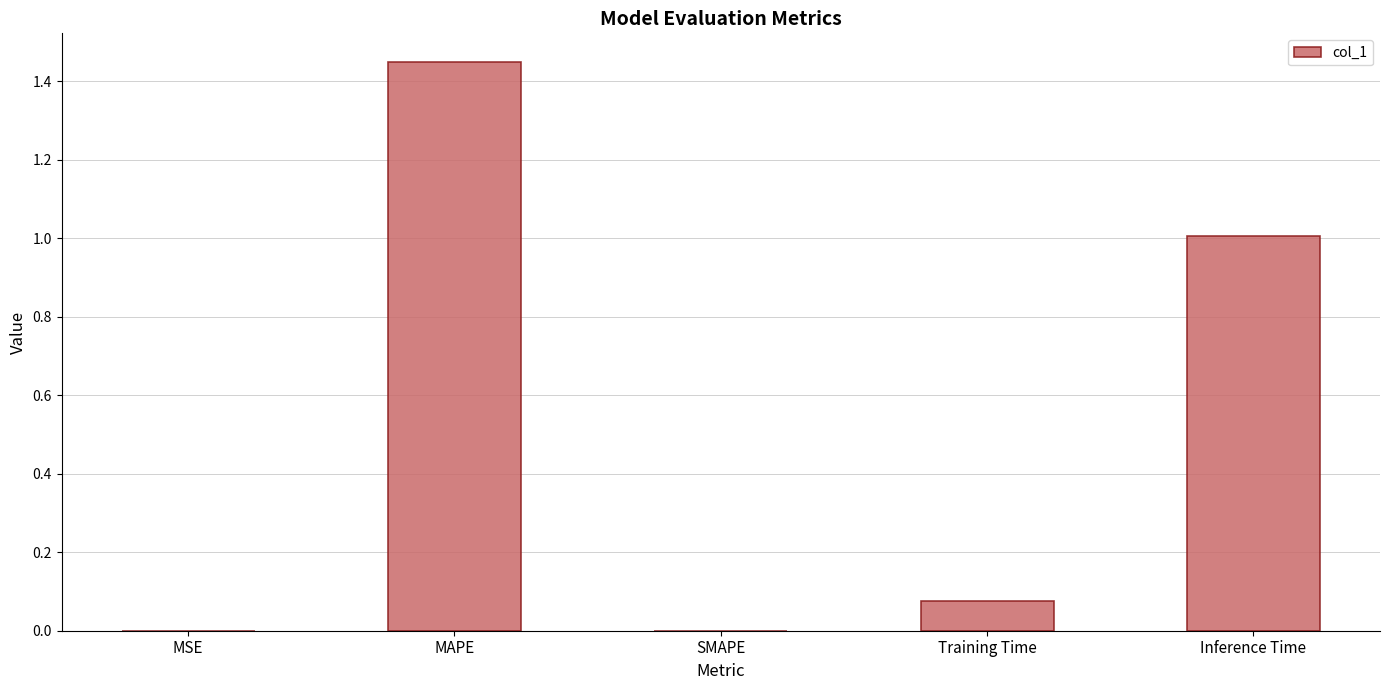

The value at SMAPE is -1.0. True or false?

False